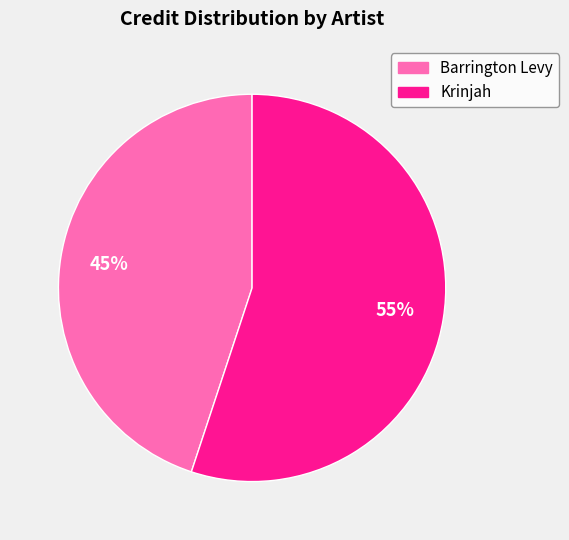

True or false: Krinjah accounts for 44% of the total.

False